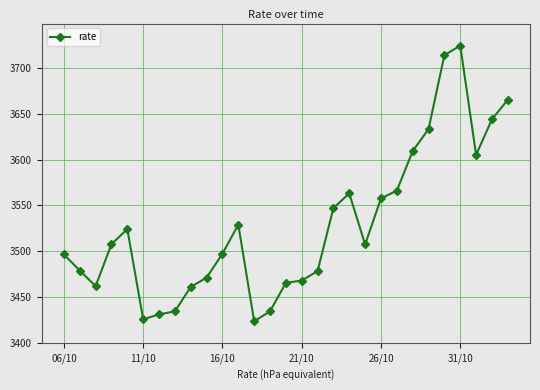

What is the value of the 26th point from the left?

3724.6